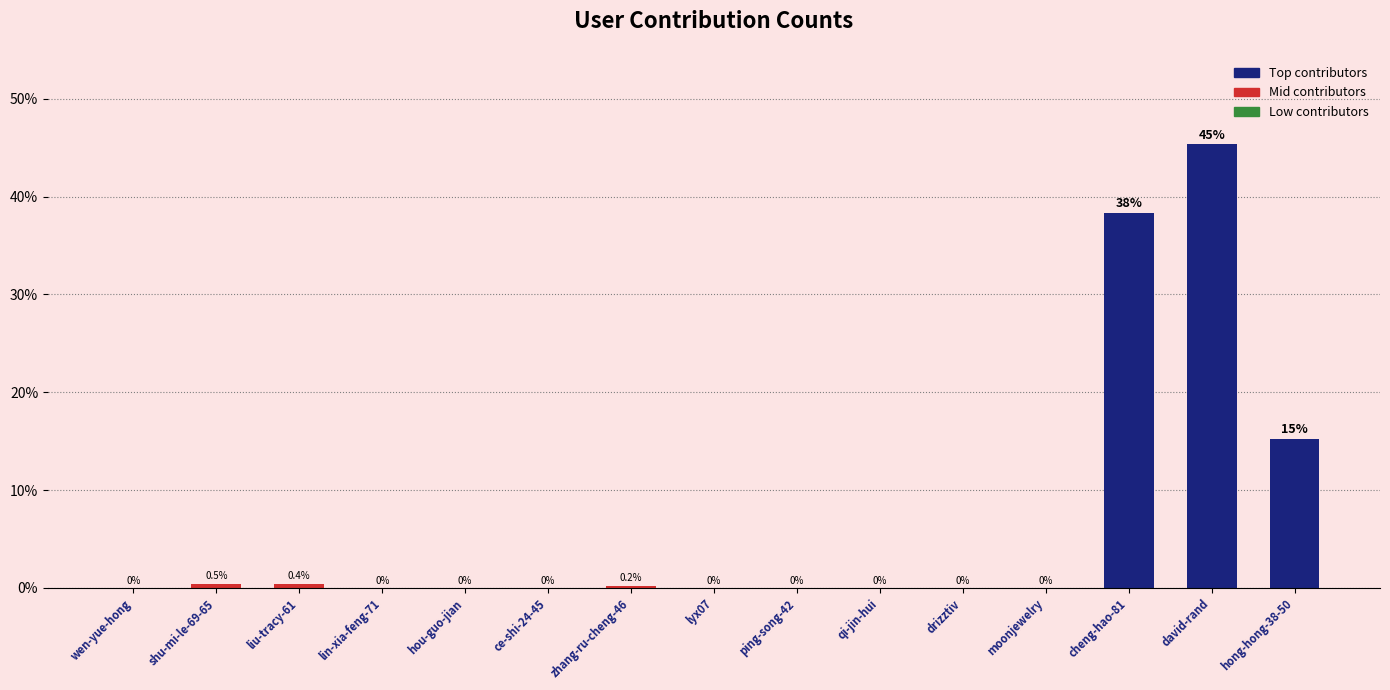

Which has a higher value, zhang-ru-cheng-46 or hou-guo-jian?

zhang-ru-cheng-46